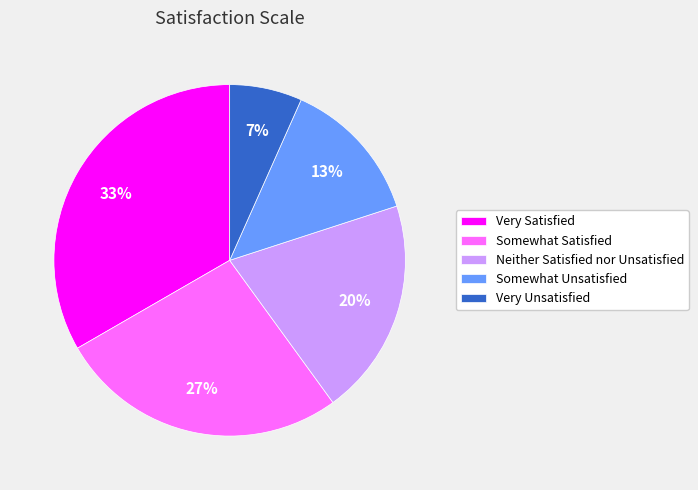

To the nearest percent, what percentage of the pie is Somewhat Satisfied?

27%